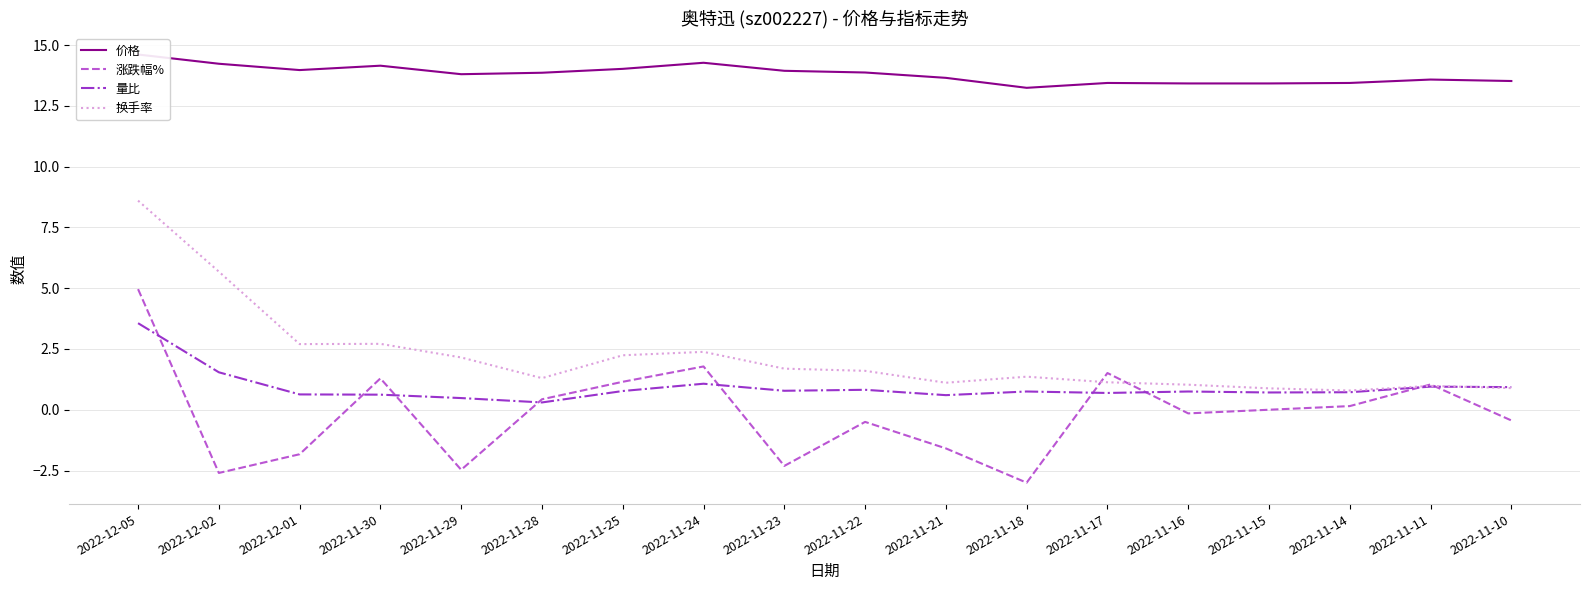

How many values in the 涨跌幅% series exceed 0?

8